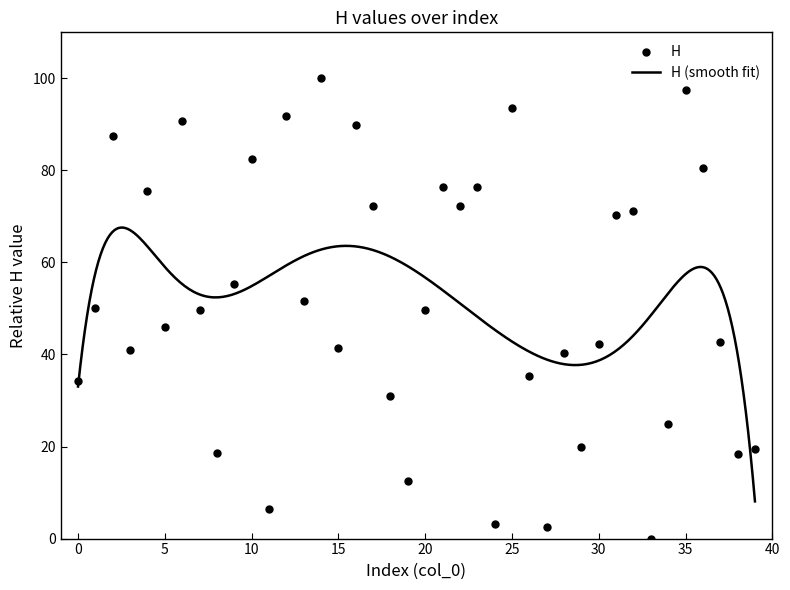

Which has a higher value, 4 or 7?

4